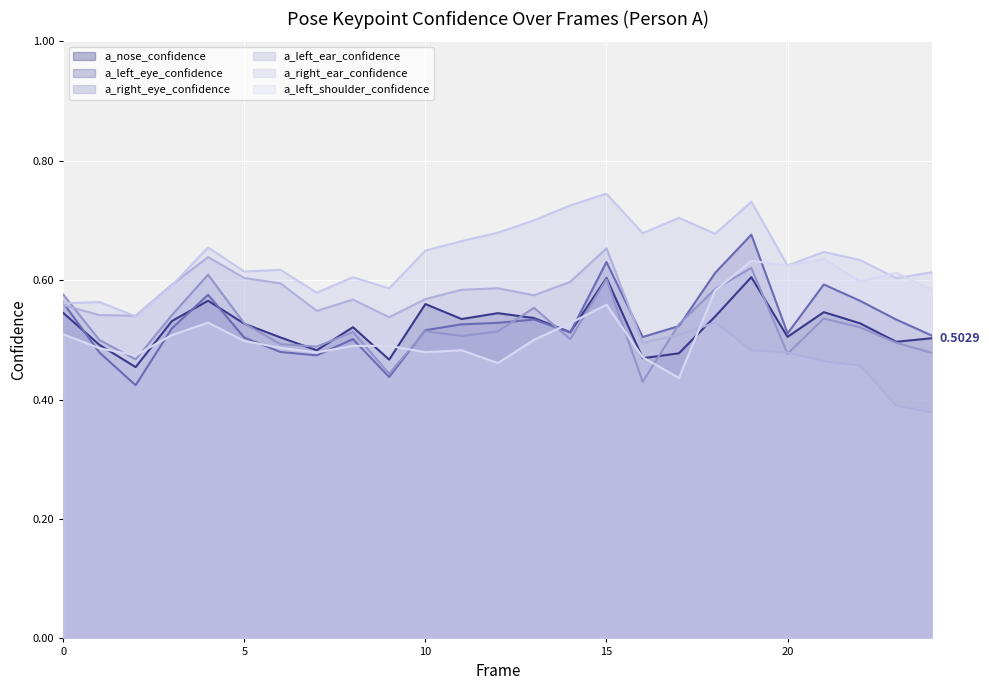

Between 9 and 14, which is larger?

14